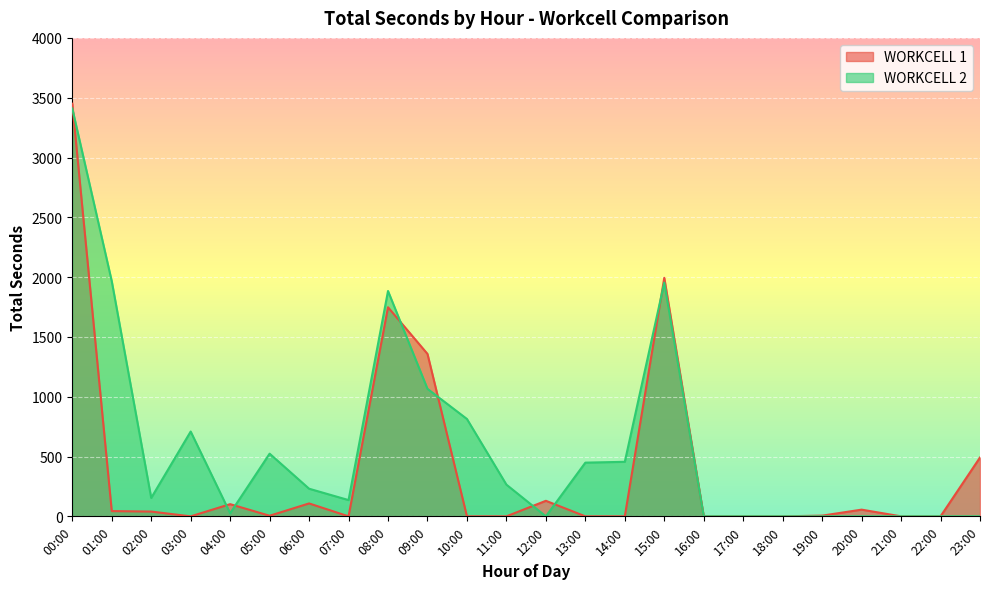

At which category is the sum across all series the highest?

00:00